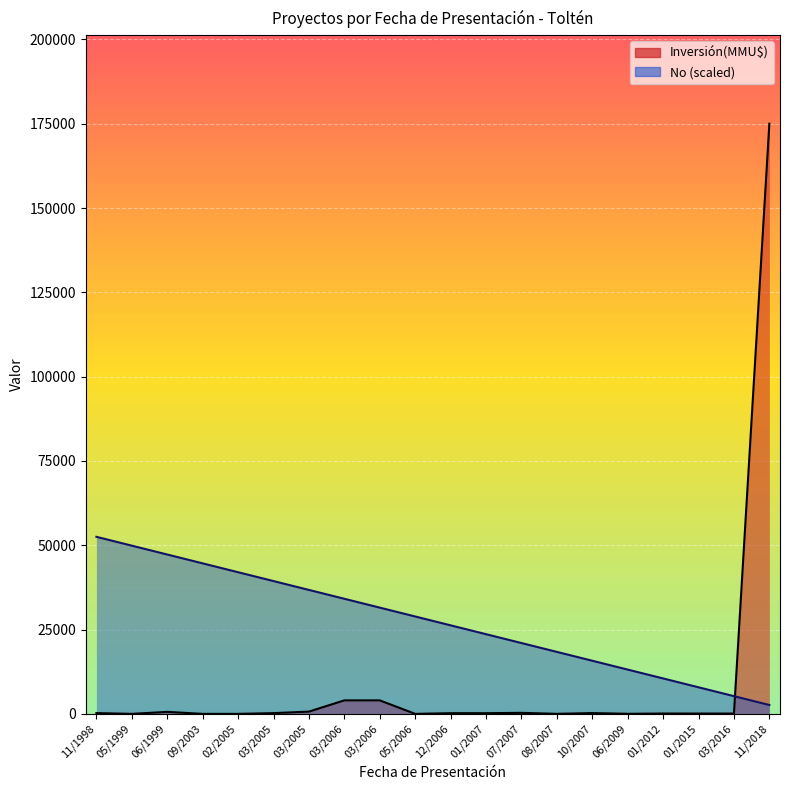

Reading left to right, extract all data points from this chart.

Inversión(MMU$): 11/1998=230	05/1999=0	06/1999=590	09/2003=0	02/2005=0	03/2005=218	03/2005=668	03/2006=4000	03/2006=4000	05/2006=0	12/2006=200	01/2007=200	07/2007=300	08/2007=10	10/2007=234	06/2009=22	01/2012=100	01/2015=95	03/2016=95	11/2018=175000
No (scaled): 11/1998=52500	05/1999=49875	06/1999=47250	09/2003=44625	02/2005=42000	03/2005=39375	03/2005=36750	03/2006=34125	03/2006=31500	05/2006=28875	12/2006=26250	01/2007=23625	07/2007=21000	08/2007=18375	10/2007=15750	06/2009=13125	01/2012=10500	01/2015=7875	03/2016=5250	11/2018=2625